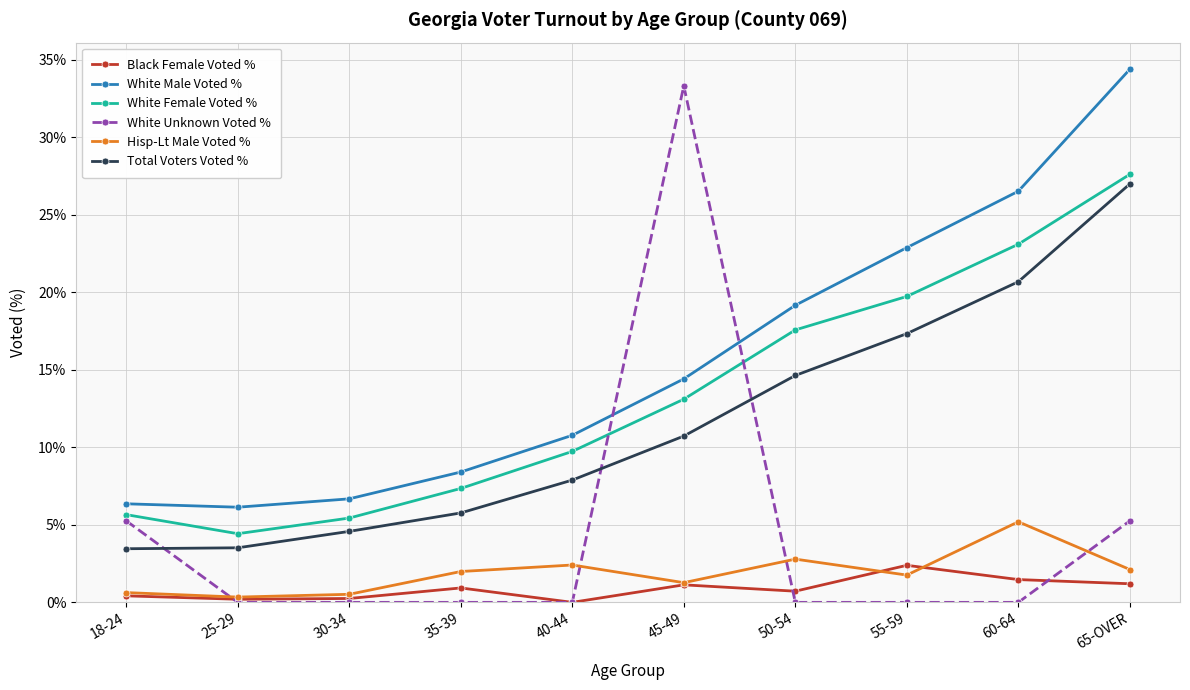

What is the sum of all White Male Voted % values?

155.8